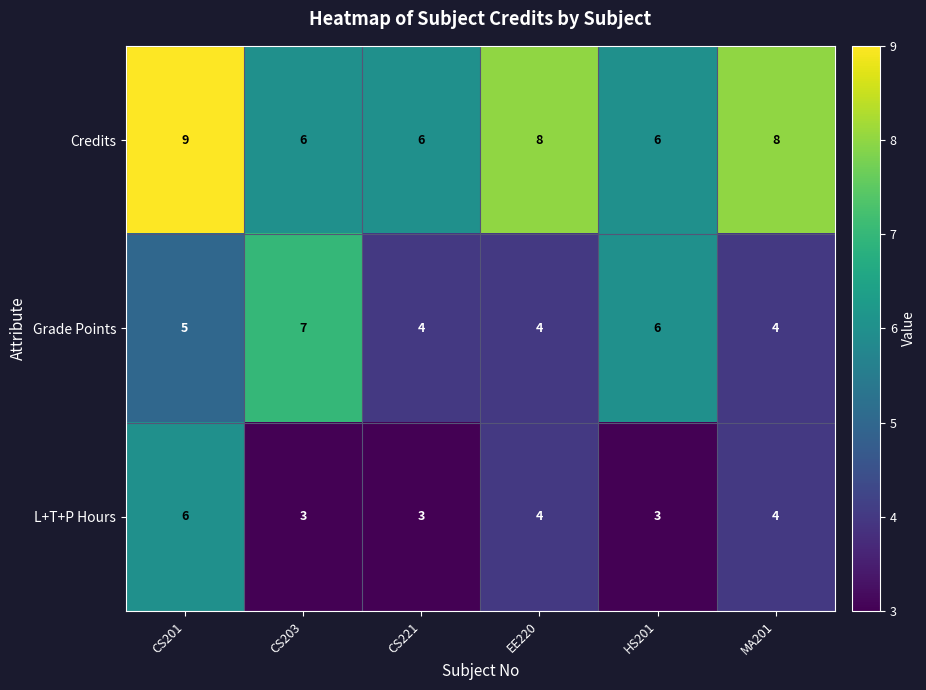

What is the difference between the highest and lowest values at CS201?

4